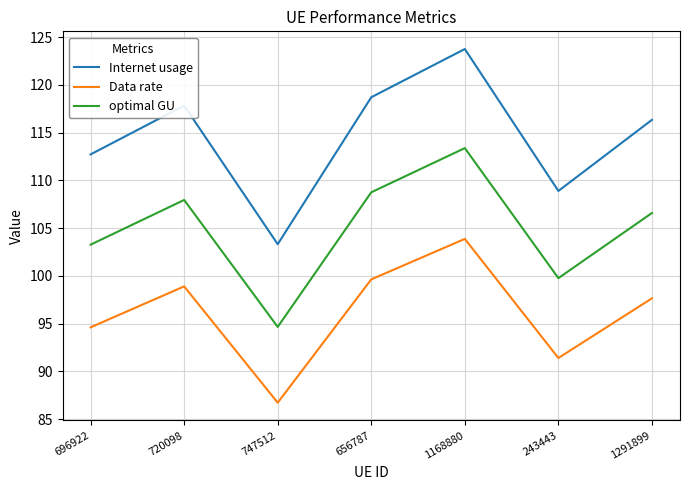

What are all the series names shown in the legend?

Internet usage, Data rate, optimal GU